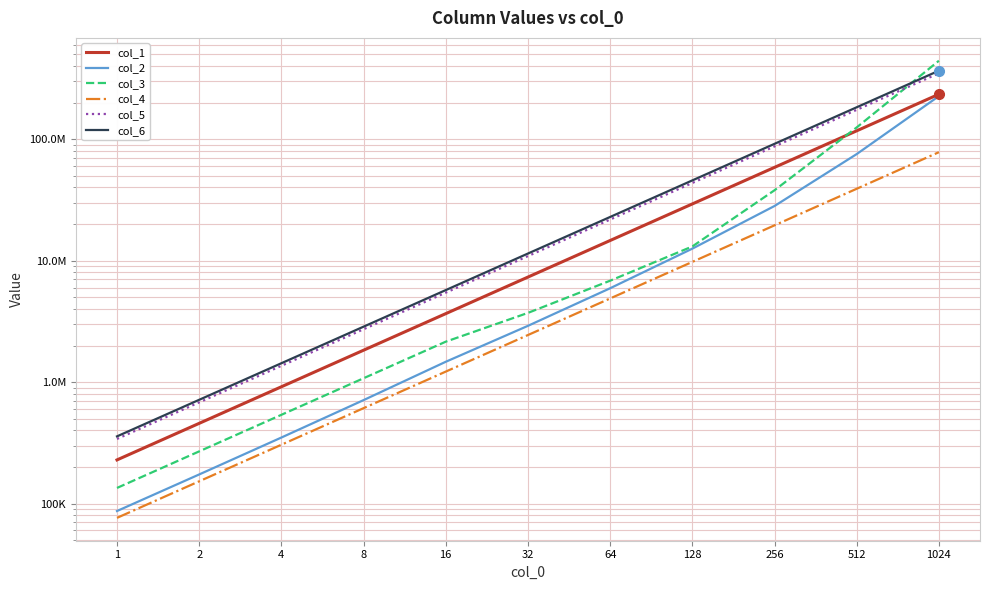

What is the lowest value of the col_3 series?

134400